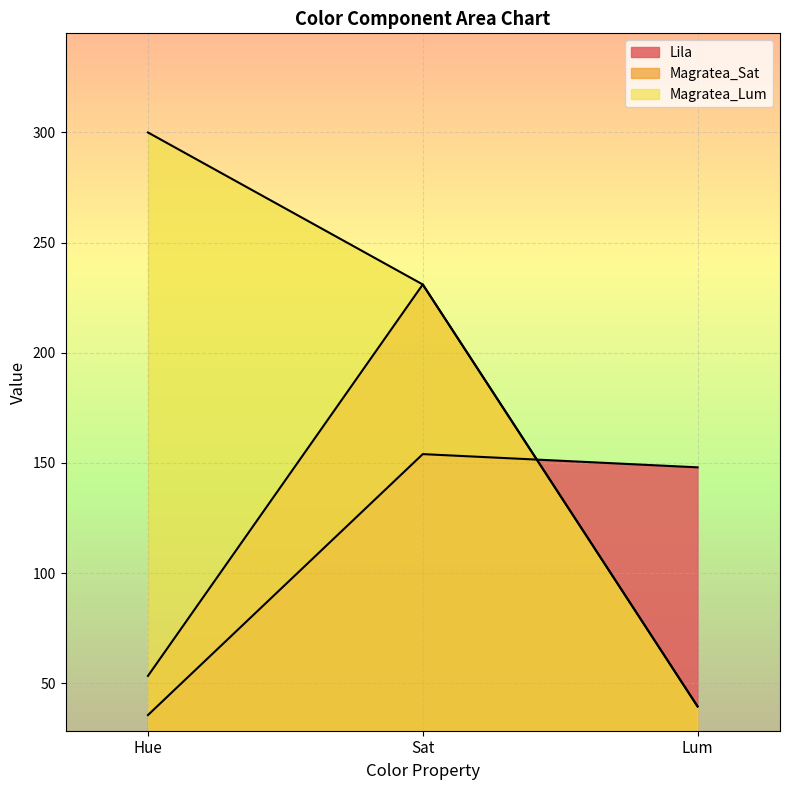

Which series has the largest total across all categories?

Magratea_Lum